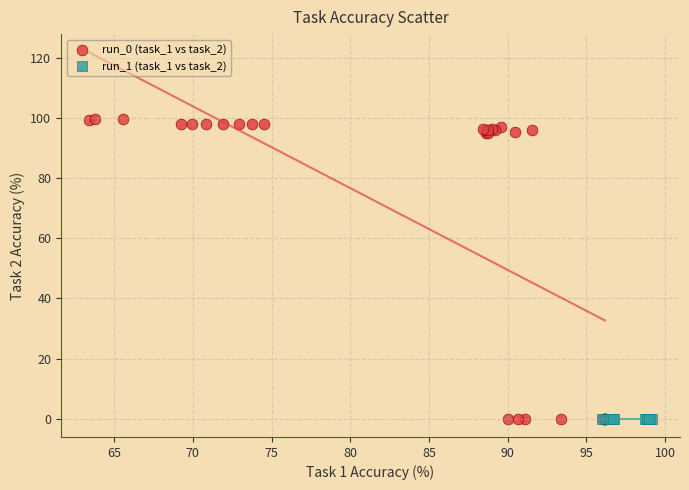

Which series reaches the maximum Y coordinate?

run_0 (task_1 vs task_2)